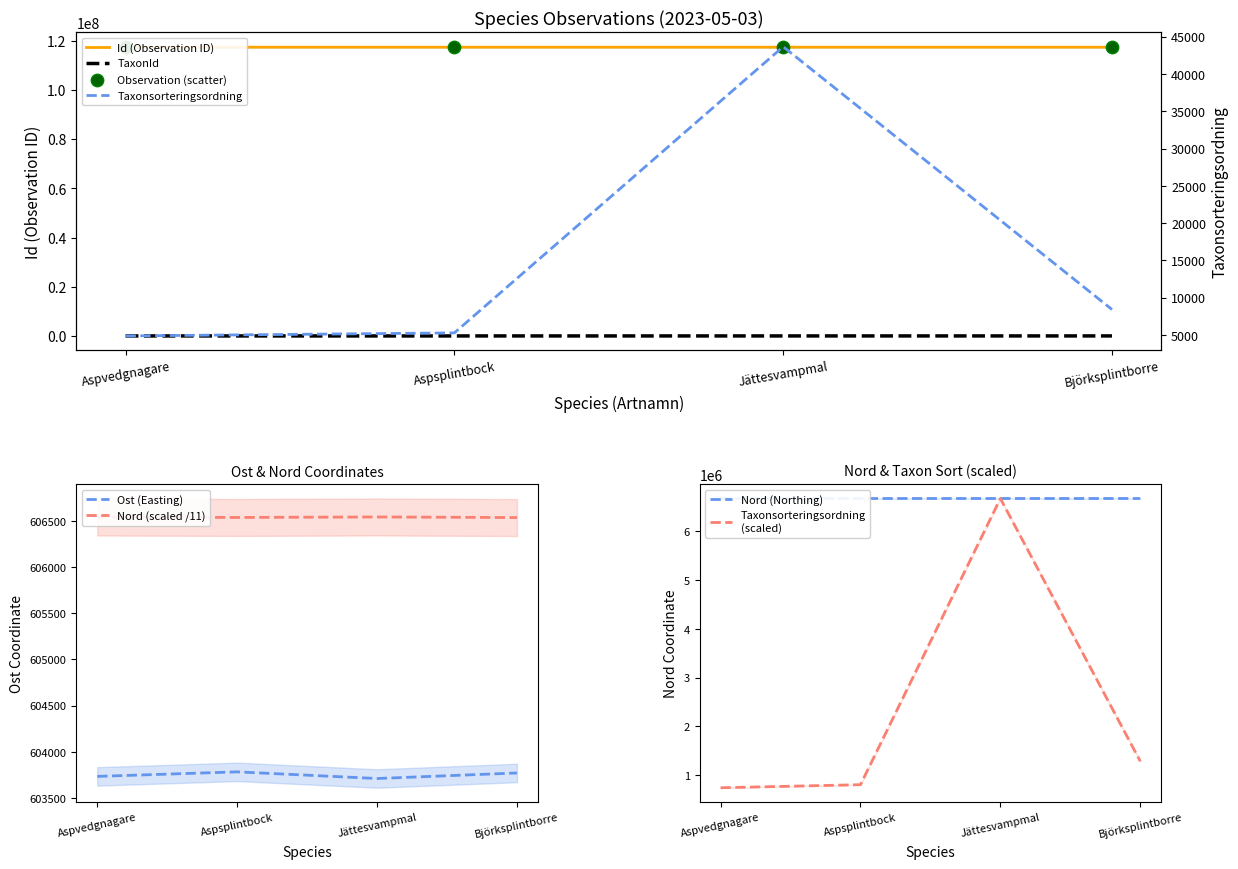

Which series has the largest total across all categories?

Id